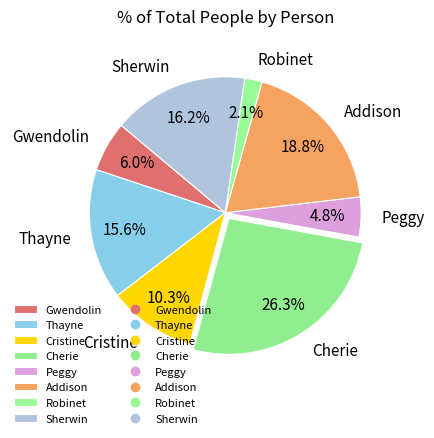

What is the total percentage of Cherie and Gwendolin?

32.3%